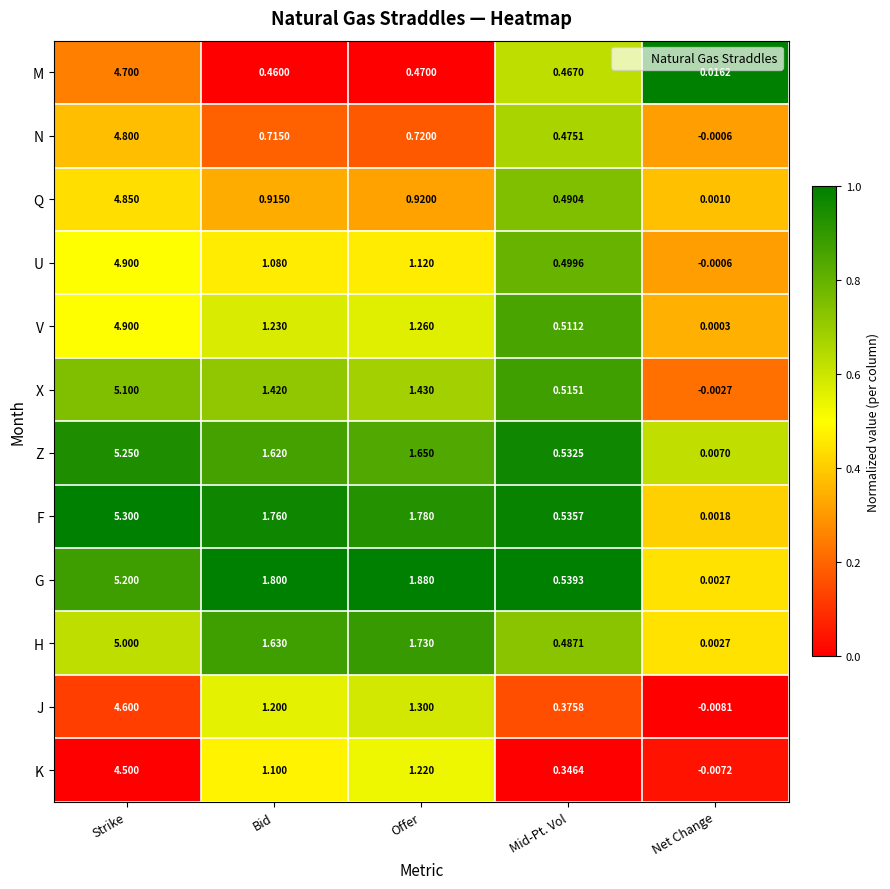

Rank the series at Mid-Pt. Vol from highest to lowest value.

G, F, Z, X, V, U, Q, H, N, M, J, K